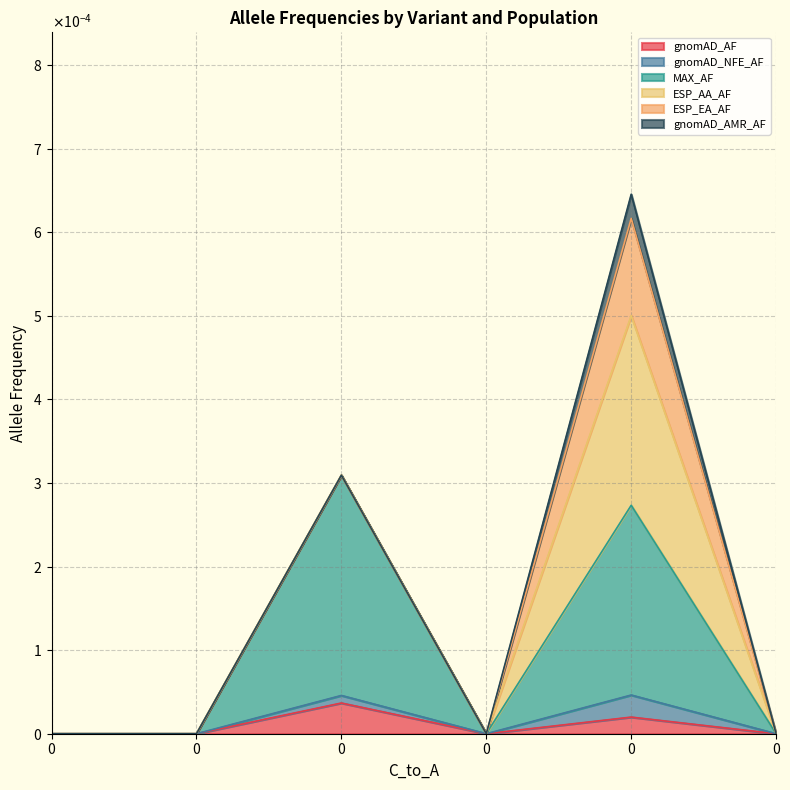

Count the gnomAD_NFE_AF values in the range 0 to 1.

6